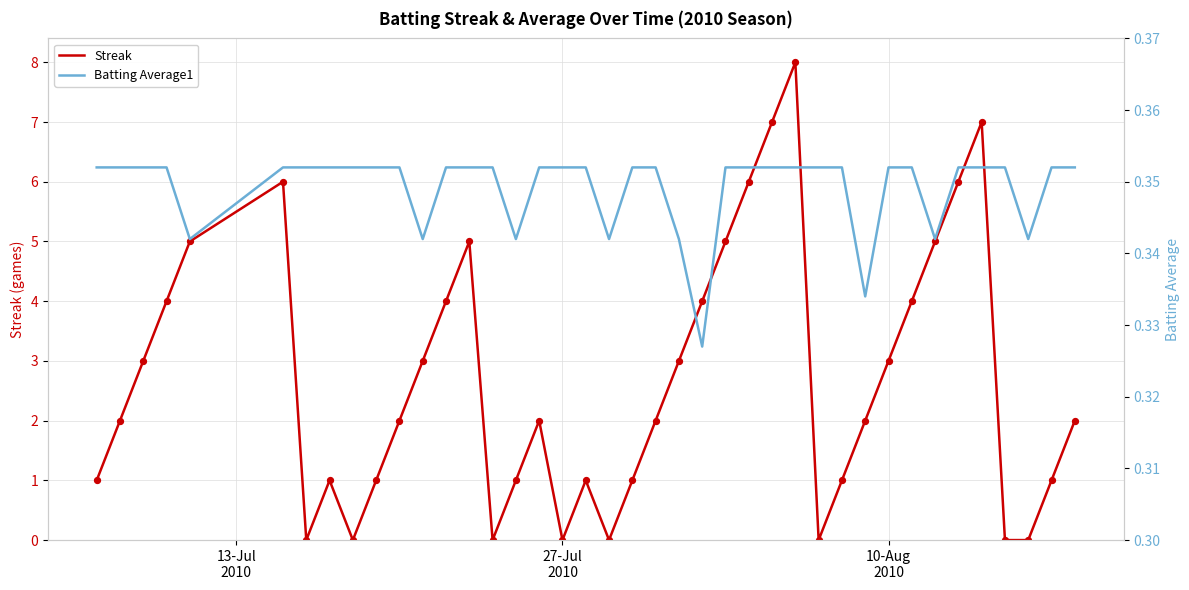

What is the maximum value for Streak?

8